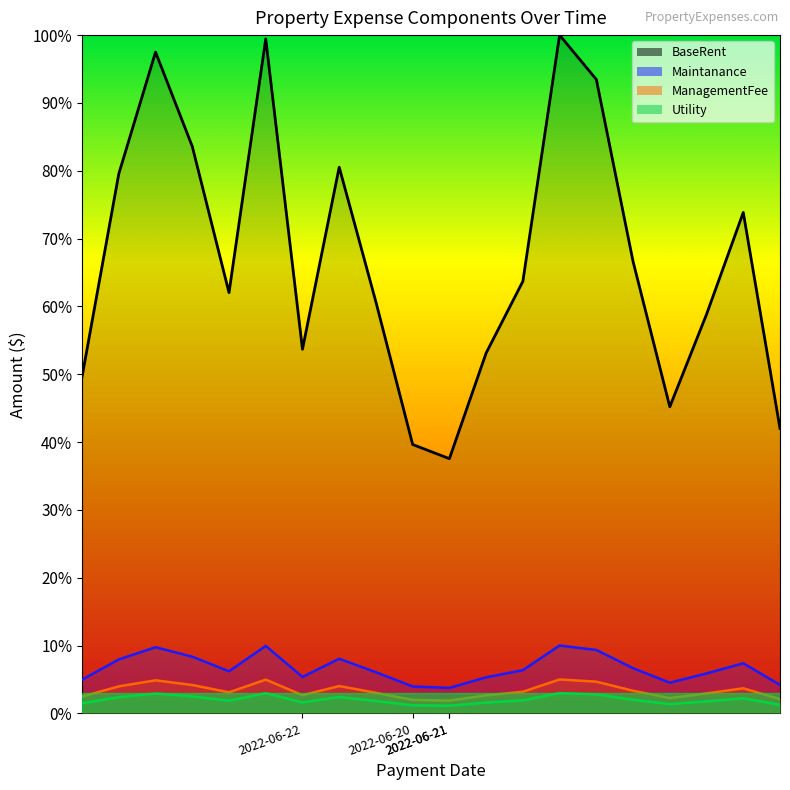

Between 2022-06-19 and 2022-06-19, which series saw the biggest shift?

BaseRent